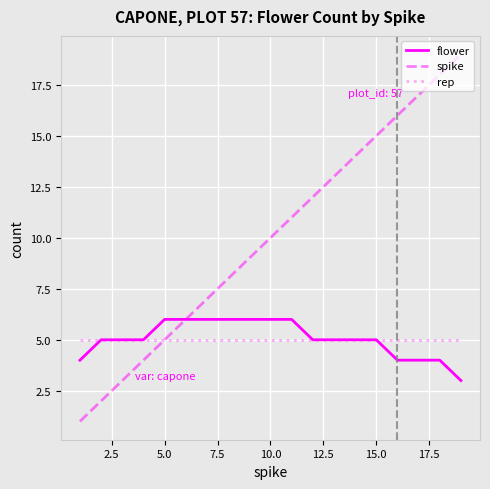

Which series has the largest total across all categories?

spike